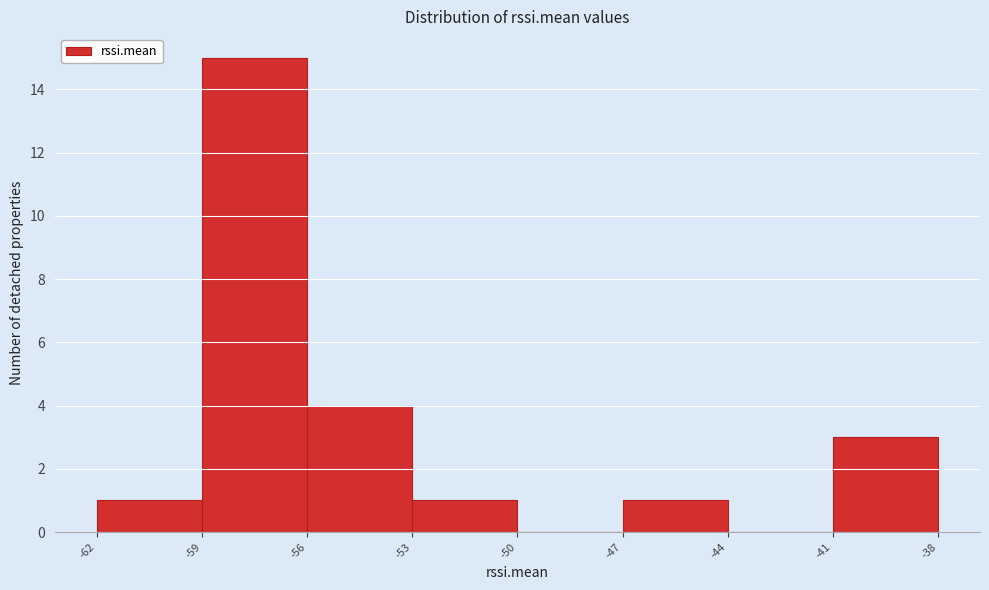

Reading left to right, list every bar in this chart as the range it spans on the x-axis followed by its height. The values are not printed on the chart, so give them approximately, as read against the axis.

-62 to -59: 1
-59 to -56: 15
-56 to -53: 4
-53 to -50: 1
-50 to -47: 0
-47 to -44: 1
-44 to -41: 0
-41 to -38: 3